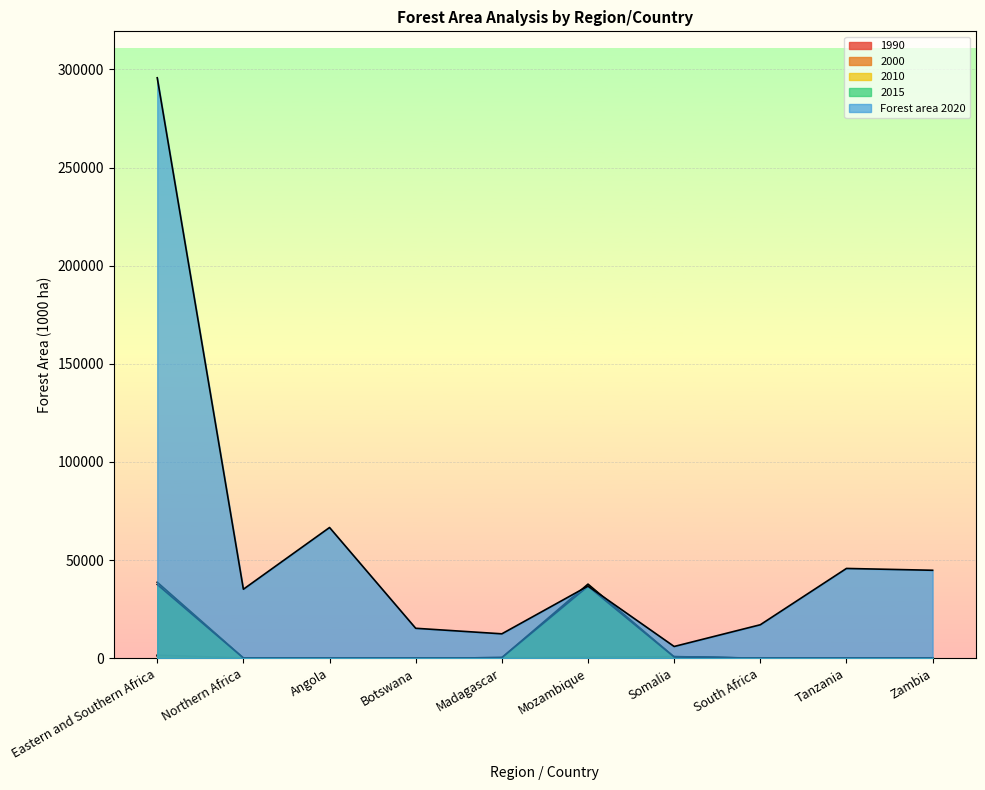

How many times do 2010 and 1990 cross each other?

1